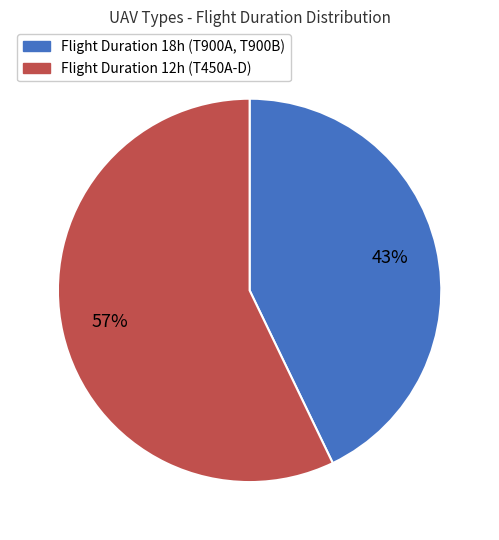

To the nearest percent, what is the average slice percentage?

50%